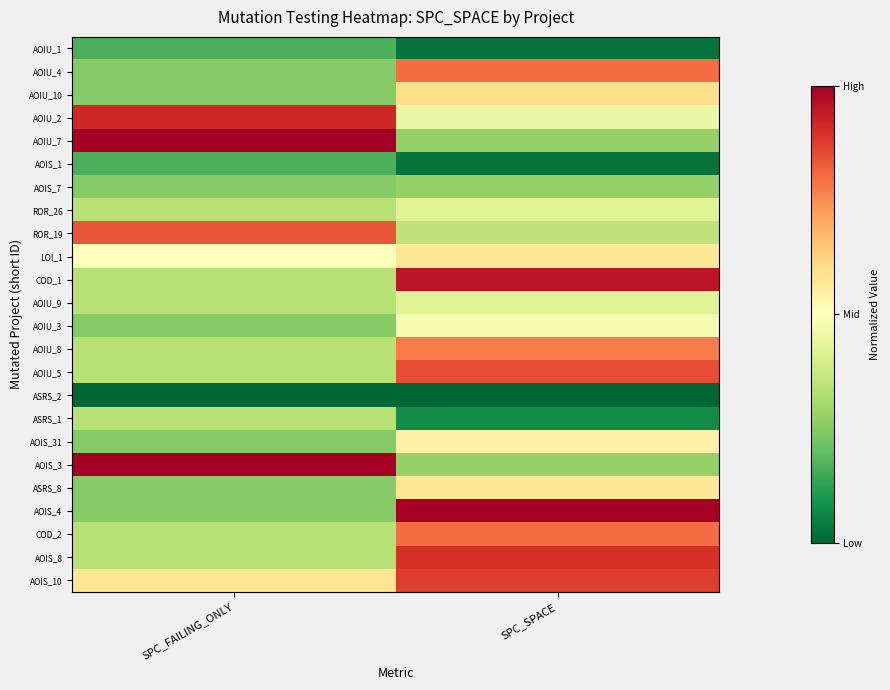

Reading left to right, transcribe all the data shown in this chart.

AOIU_1: SPC_FAILING_ONLY=0.2	SPC_SPACE=0.0
AOIU_4: SPC_FAILING_ONLY=0.2	SPC_SPACE=0.8
AOIU_10: SPC_FAILING_ONLY=0.2	SPC_SPACE=0.6
AOIU_2: SPC_FAILING_ONLY=0.9	SPC_SPACE=0.5
AOIU_7: SPC_FAILING_ONLY=1.0	SPC_SPACE=0.3
AOIS_1: SPC_FAILING_ONLY=0.2	SPC_SPACE=0.0
AOIS_7: SPC_FAILING_ONLY=0.2	SPC_SPACE=0.3
ROR_26: SPC_FAILING_ONLY=0.3	SPC_SPACE=0.4
ROR_19: SPC_FAILING_ONLY=0.8	SPC_SPACE=0.3
LOI_1: SPC_FAILING_ONLY=0.5	SPC_SPACE=0.6
COD_1: SPC_FAILING_ONLY=0.3	SPC_SPACE=0.9
AOIU_9: SPC_FAILING_ONLY=0.3	SPC_SPACE=0.4
AOIU_3: SPC_FAILING_ONLY=0.2	SPC_SPACE=0.5
AOIU_8: SPC_FAILING_ONLY=0.3	SPC_SPACE=0.8
AOIU_5: SPC_FAILING_ONLY=0.3	SPC_SPACE=0.8
ASRS_2: SPC_FAILING_ONLY=0.0	SPC_SPACE=0.0
ASRS_1: SPC_FAILING_ONLY=0.3	SPC_SPACE=0.1
AOIS_31: SPC_FAILING_ONLY=0.2	SPC_SPACE=0.6
AOIS_3: SPC_FAILING_ONLY=1.0	SPC_SPACE=0.3
ASRS_8: SPC_FAILING_ONLY=0.2	SPC_SPACE=0.6
AOIS_4: SPC_FAILING_ONLY=0.2	SPC_SPACE=1.0
COD_2: SPC_FAILING_ONLY=0.3	SPC_SPACE=0.8
AOIS_8: SPC_FAILING_ONLY=0.3	SPC_SPACE=0.9
AOIS_10: SPC_FAILING_ONLY=0.6	SPC_SPACE=0.9